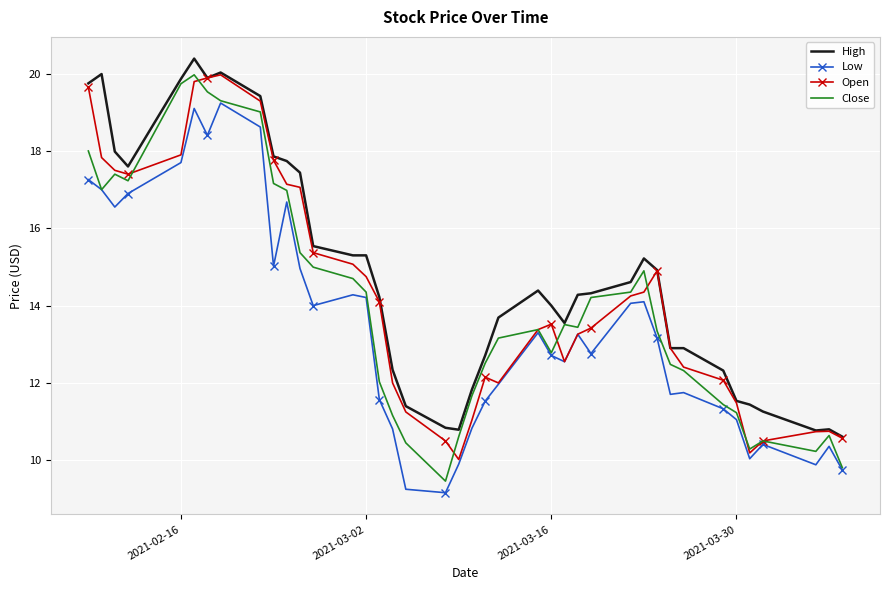

True or false: Low and High intersect in this chart.

False